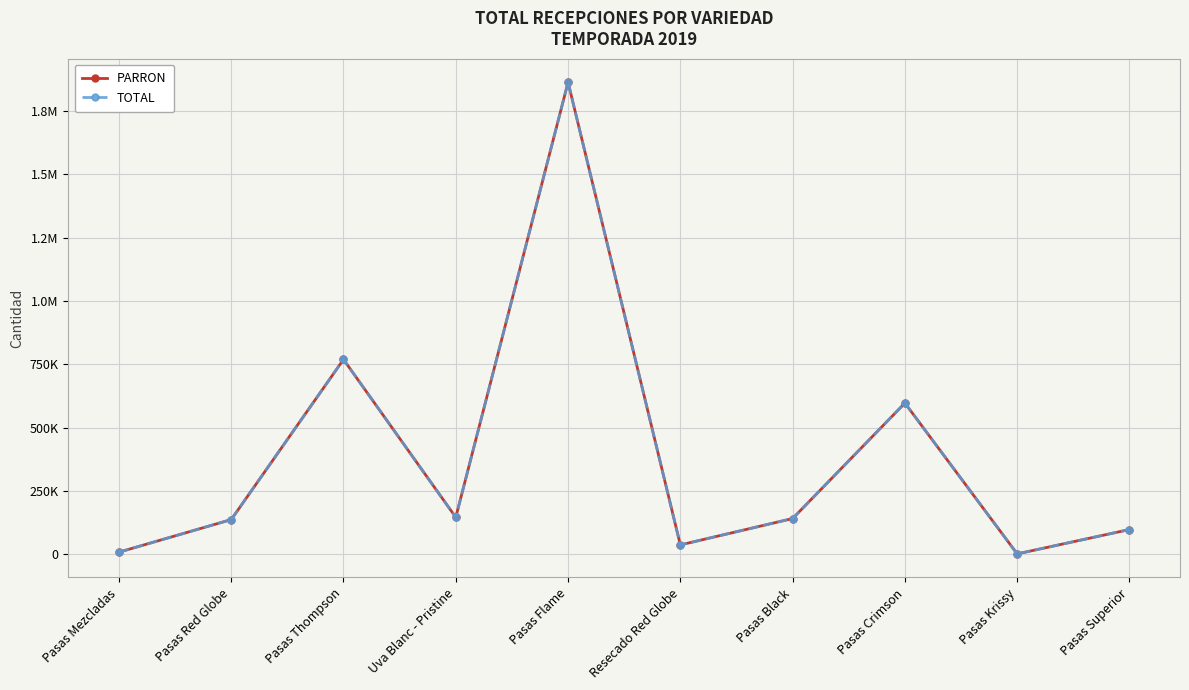

Which series has the largest total across all categories?

PARRON